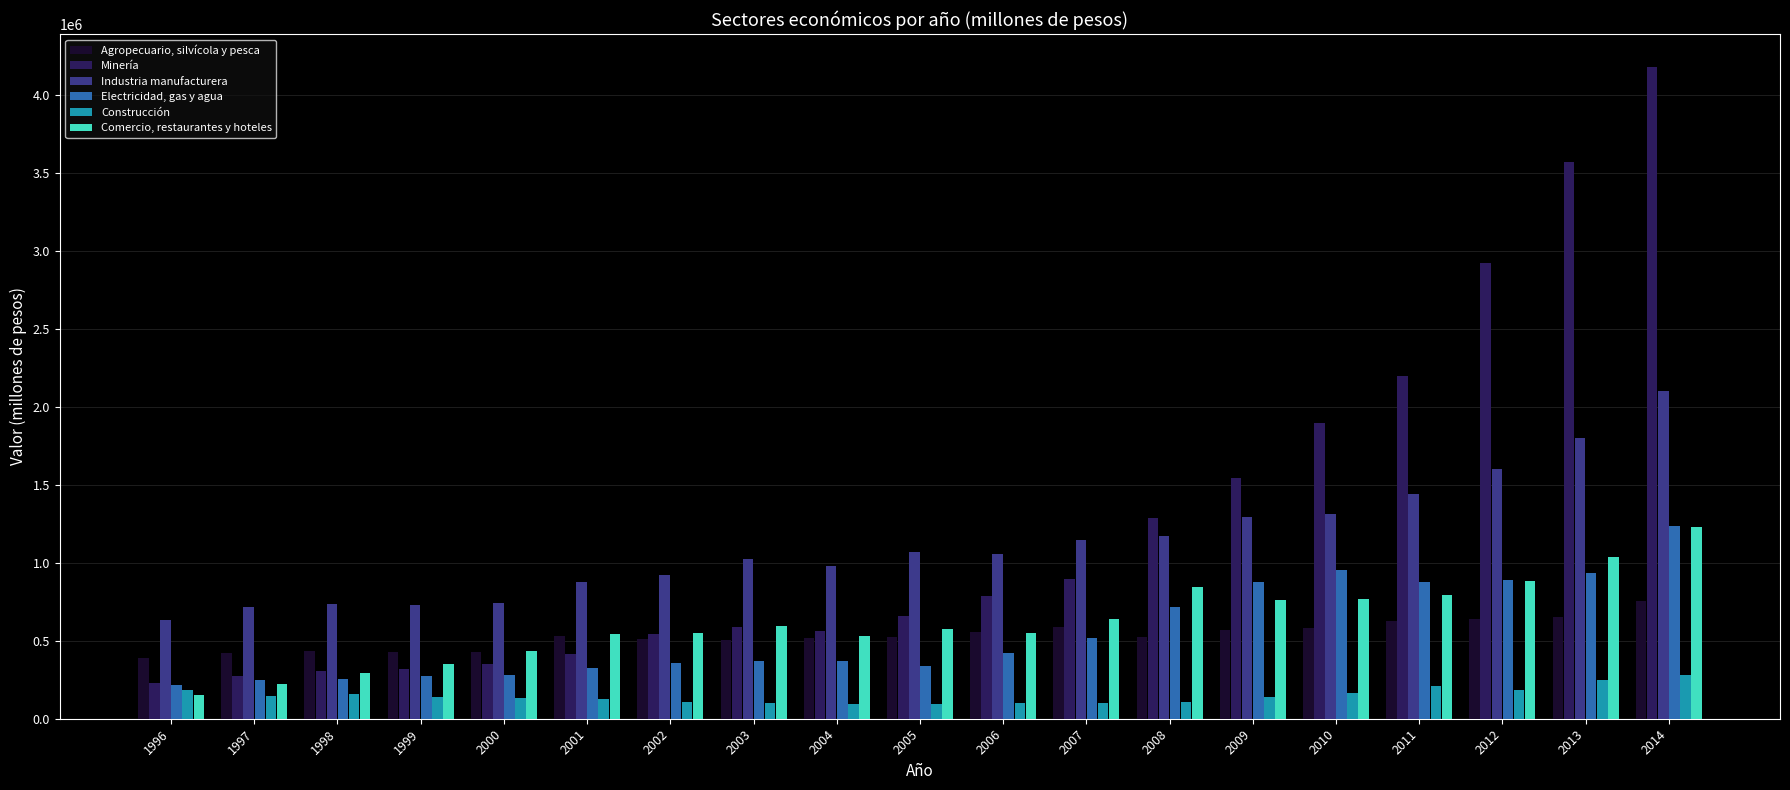

What is the spread (max minus min) of values at 2011?

1986577